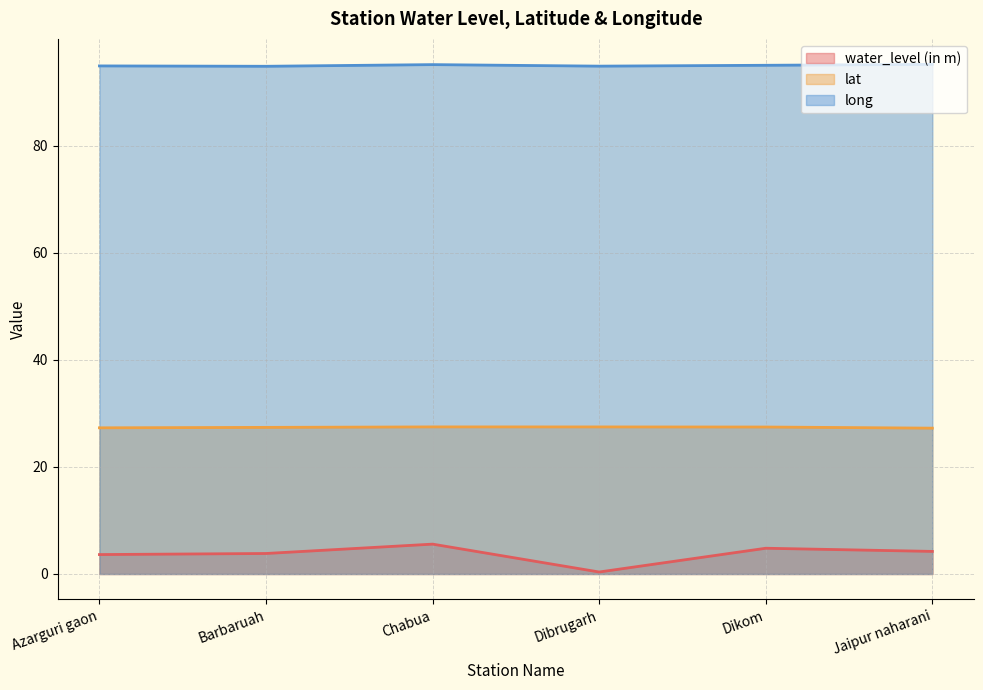

Is it true that long equals 57.5 at Dikom?

False